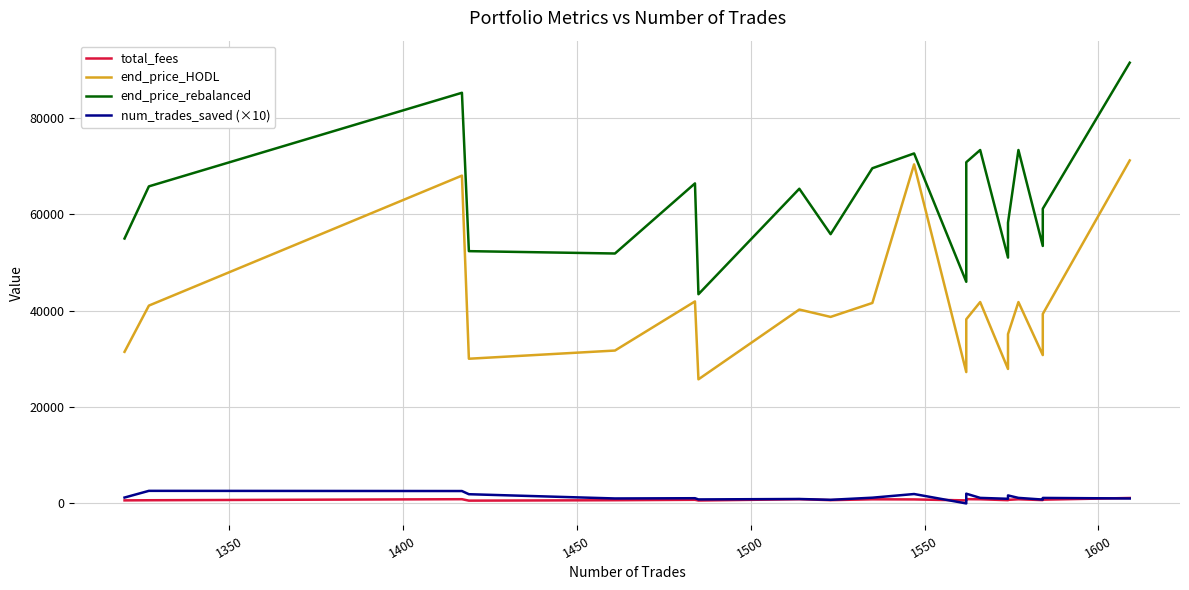

At how many categories does at least one series exceed 776?

20